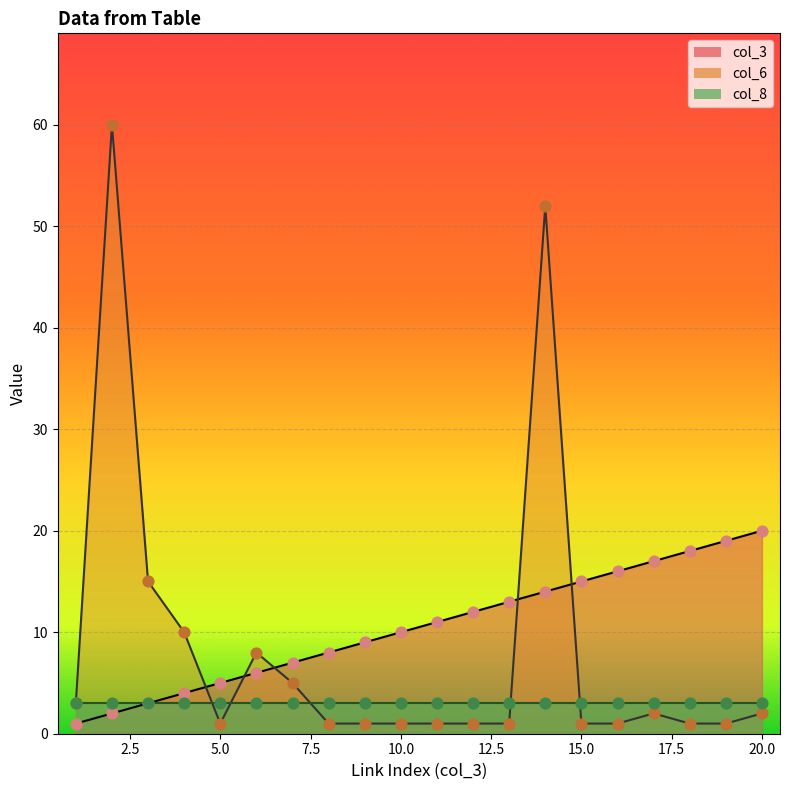

Which series contains the lowest Y value?

col_3